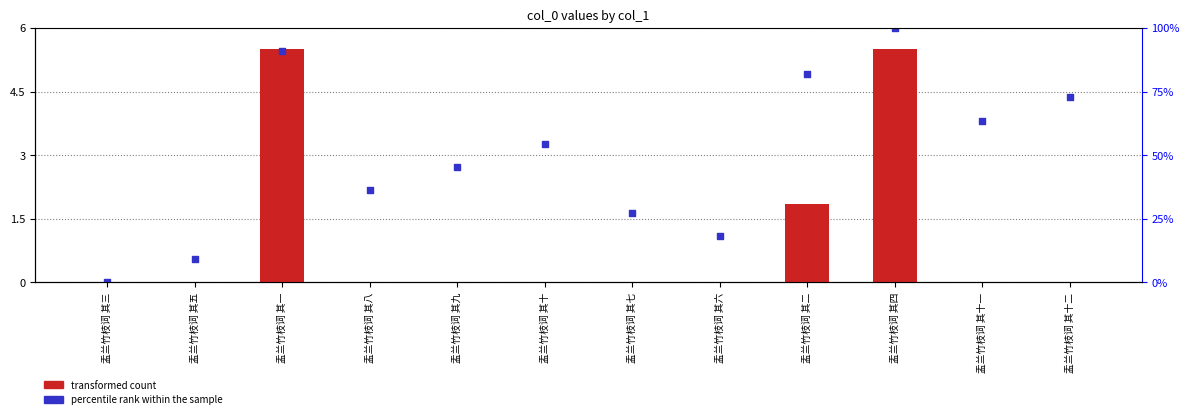

Which series has the largest total across all categories?

percentile rank within the sample